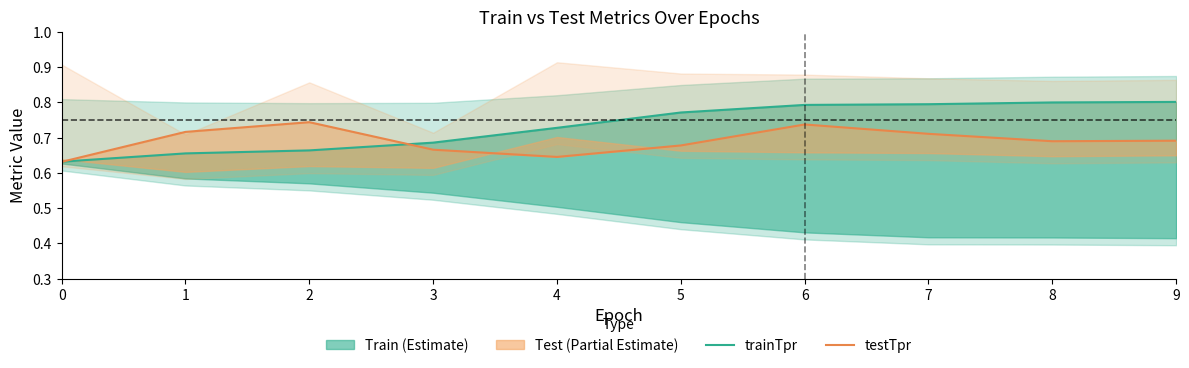

Is the value of testTpr at 9 greater than the value of trainTpr at 2?

Yes